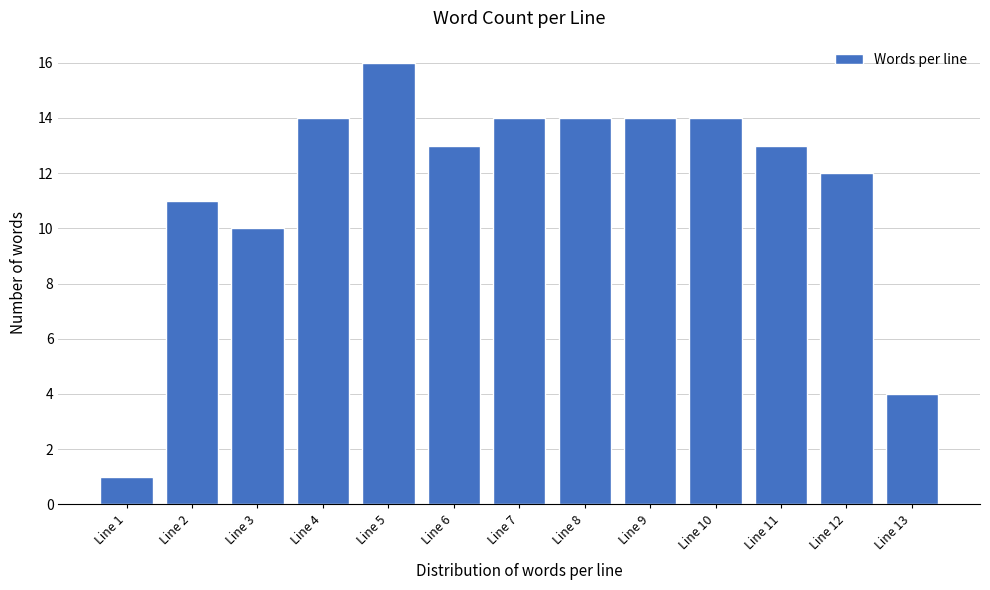

Reading left to right, what are all the values shown in this chart?

Line 1=1	Line 2=11	Line 3=10	Line 4=14	Line 5=16	Line 6=13	Line 7=14	Line 8=14	Line 9=14	Line 10=14	Line 11=13	Line 12=12	Line 13=4